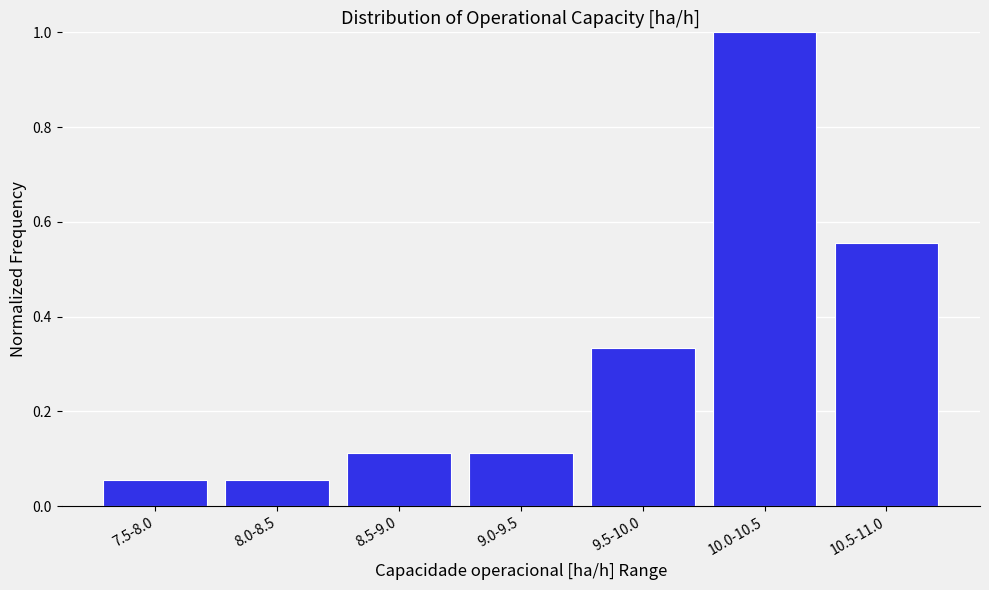

What is the greatest value displayed?

1.0